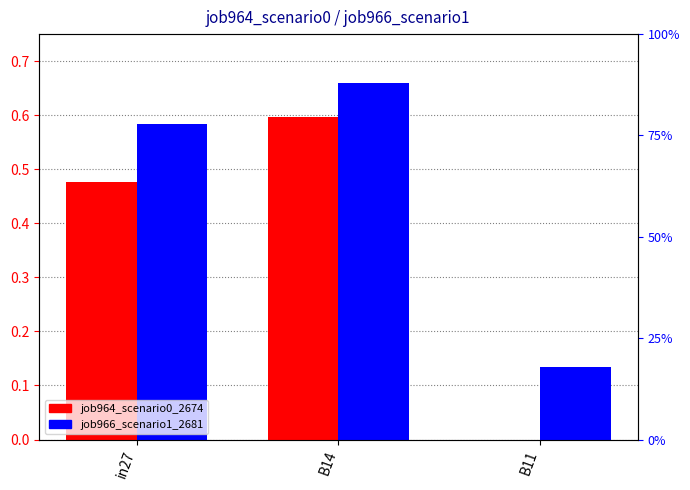

Which series has the widest spread of values?

job964_scenario0_2674